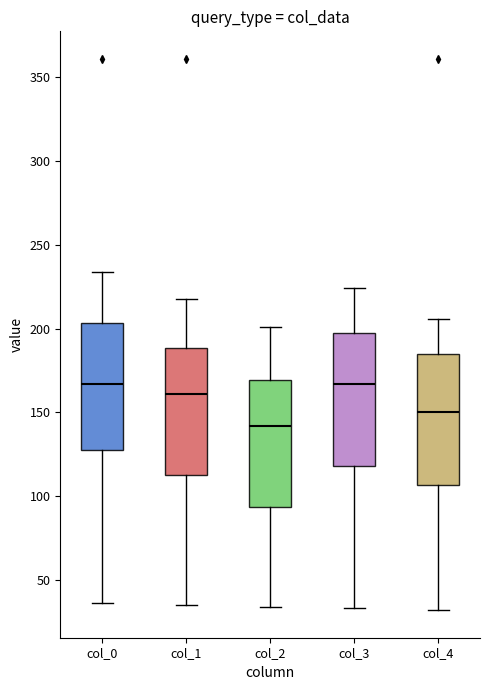

Where is the upper edge of the box for col_1 on the y-axis? The values are not printed on the chart, so give them approximately, as read against the axis.

190